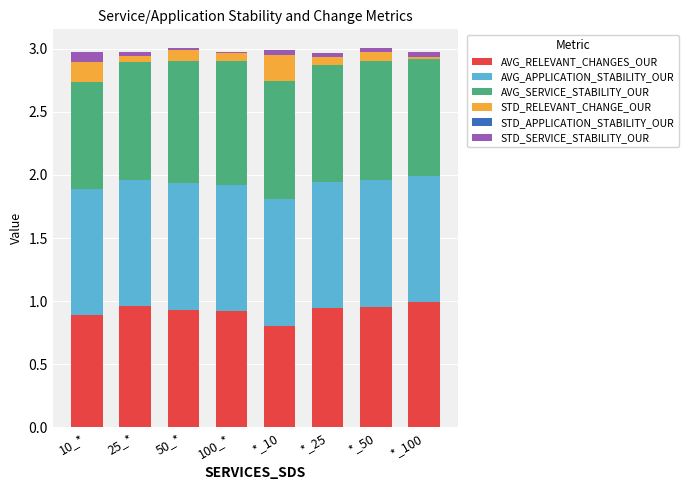

Does the chart contain stacked bars?

Yes